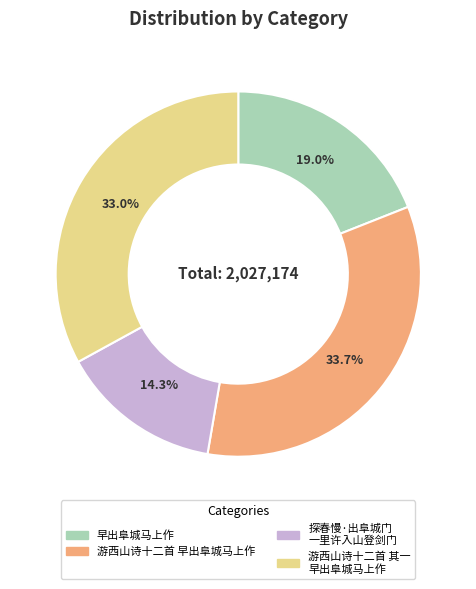

How many segments does this pie chart have?

4